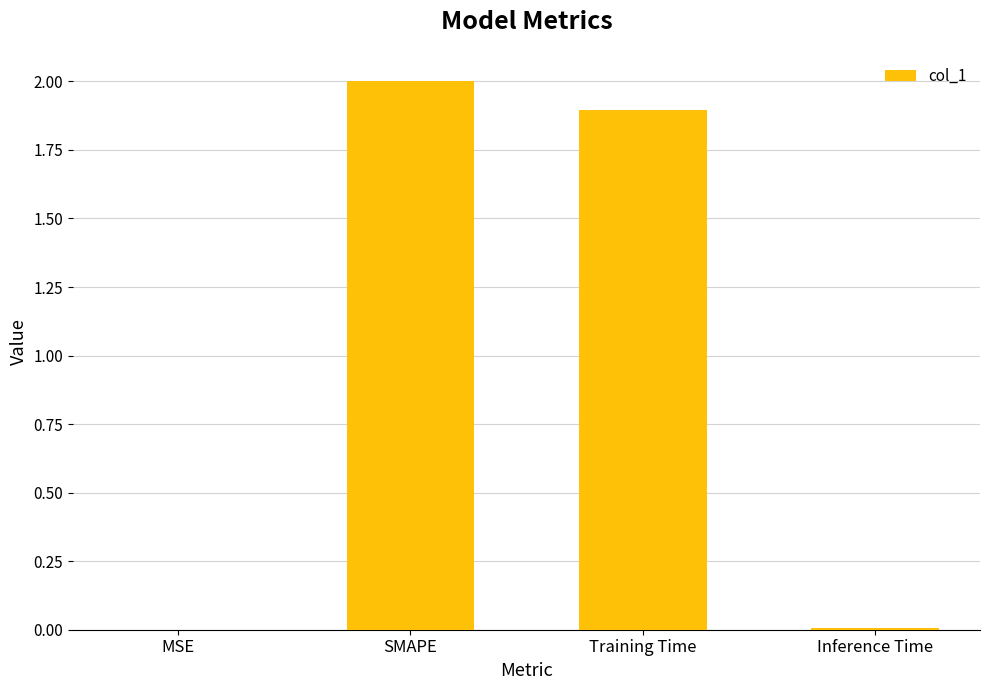

What is the sum of all values?

3.9